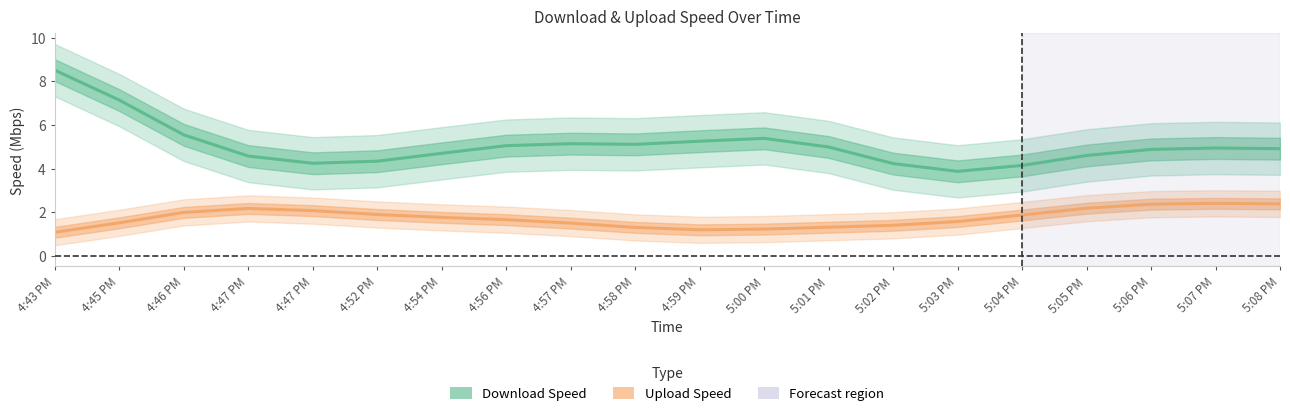

True or false: Download Speed and Upload Speed intersect in this chart.

False